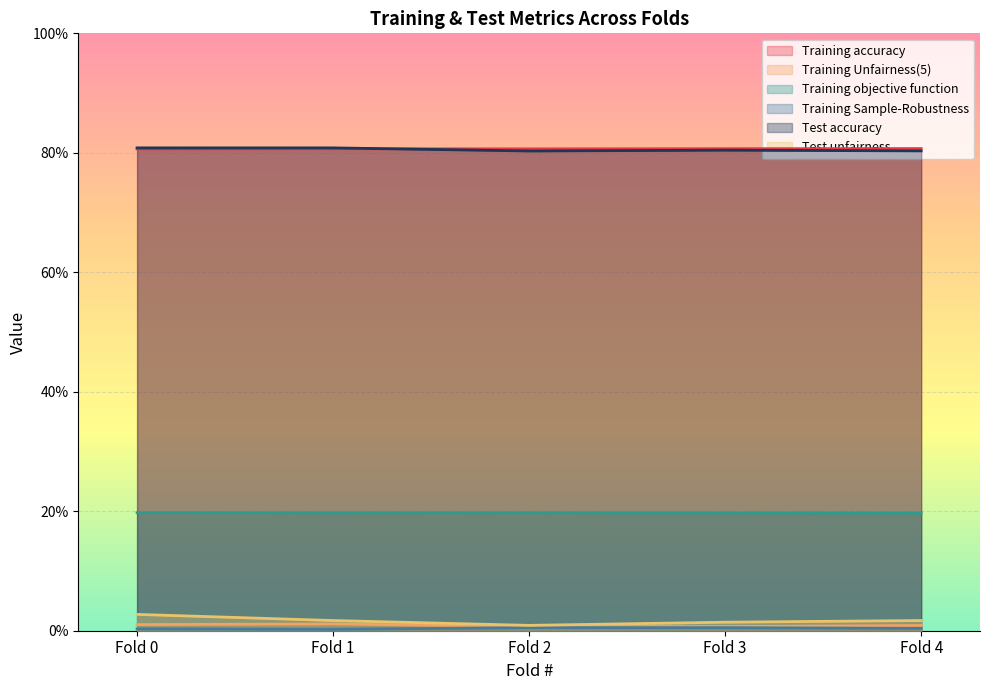

The value of Training Sample-Robustness at Fold 1 is 0.0. True or false?

True